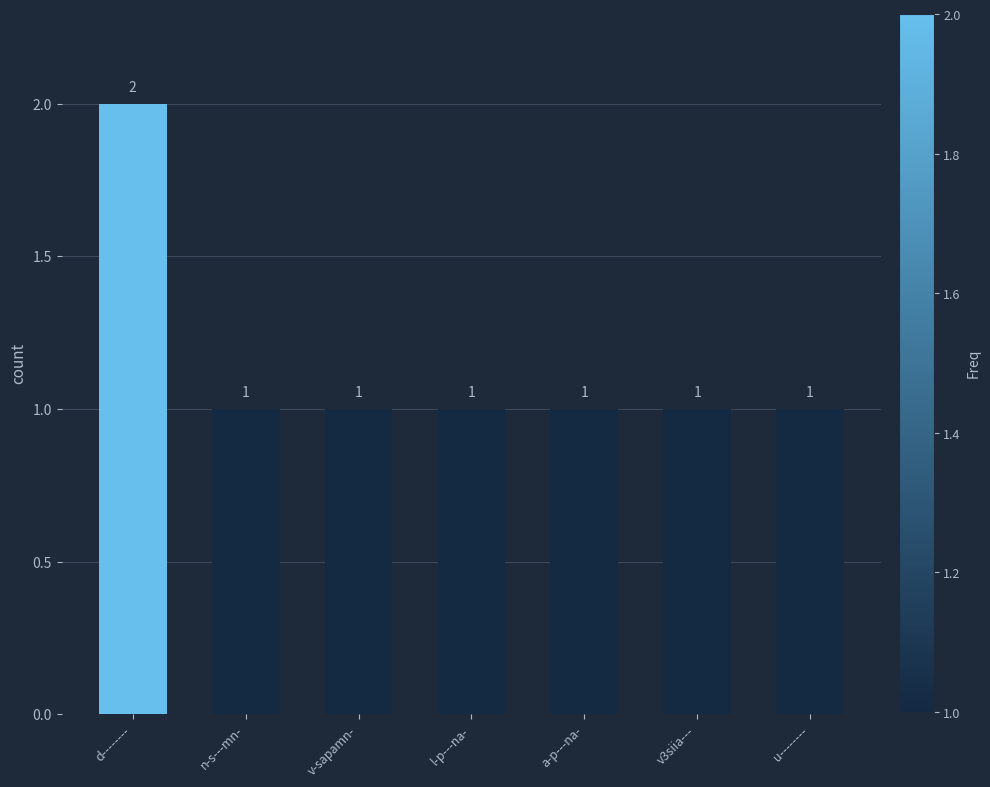

What is the sum of all values?

8